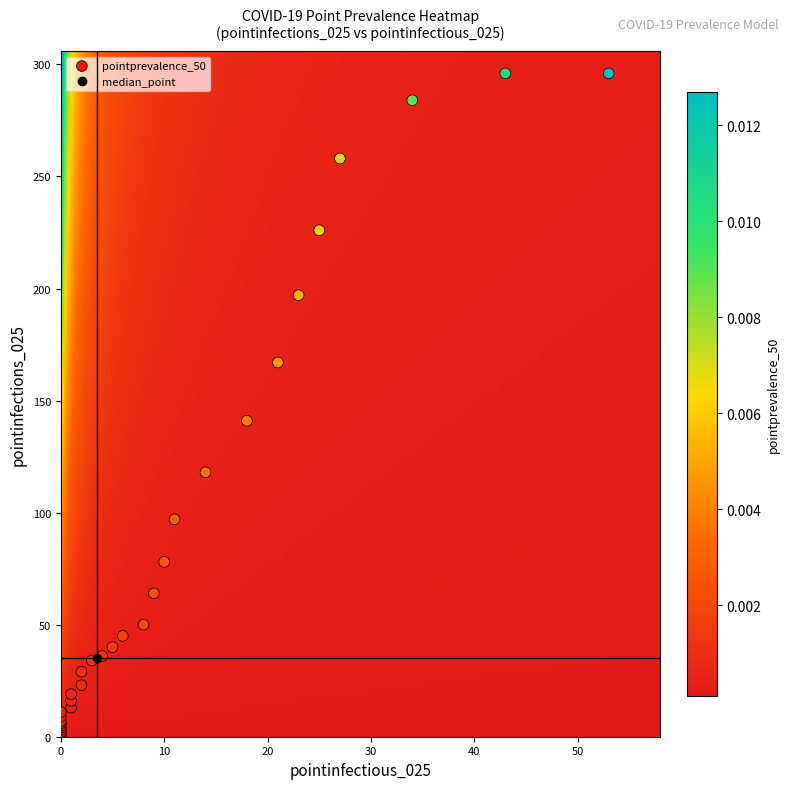

What Y value in the scatter plot is closest to 148?

141